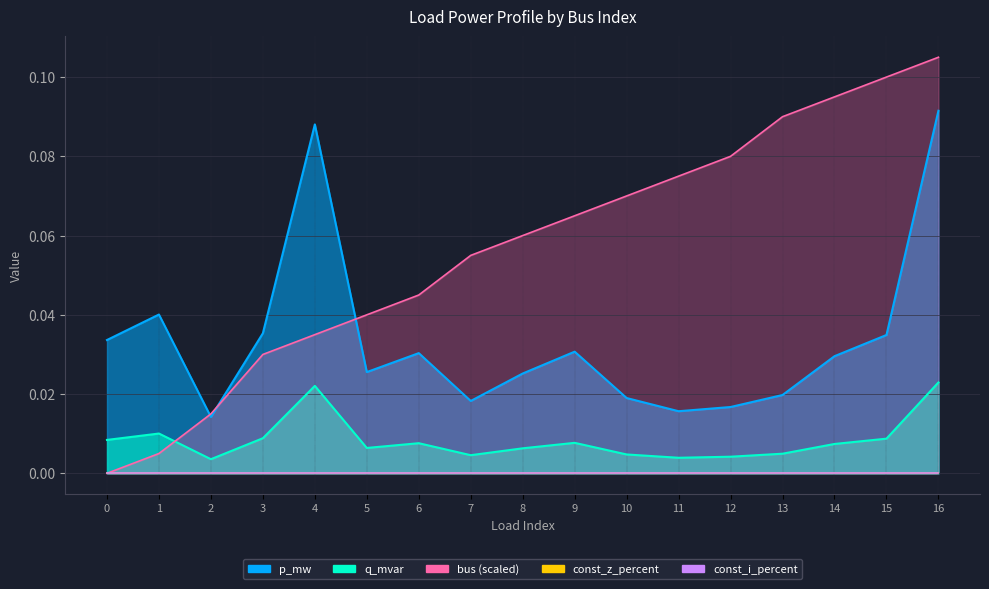

The bus series shows 0.1 at 9. True or false?

False